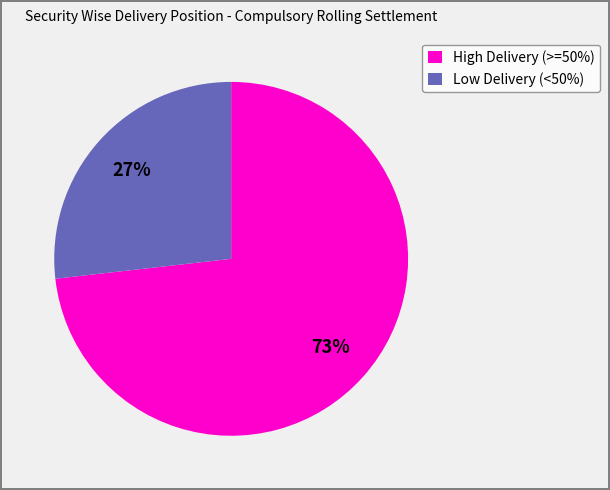

To the nearest percent, what portion does High Delivery (>=50%) represent?

73%